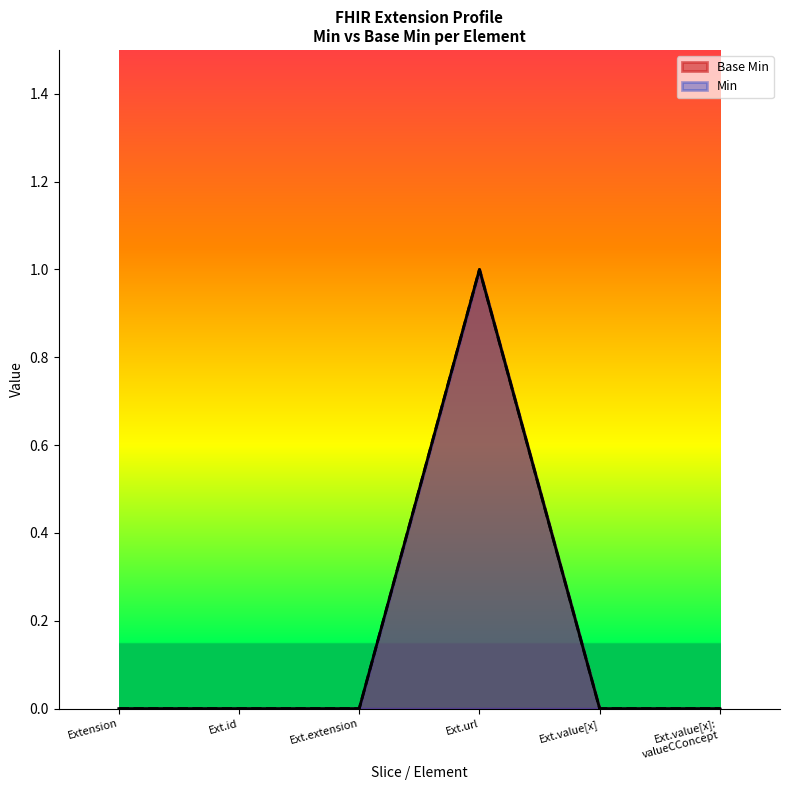

Reading left to right, transcribe all the data shown in this chart.

0	0	0	1	0	0